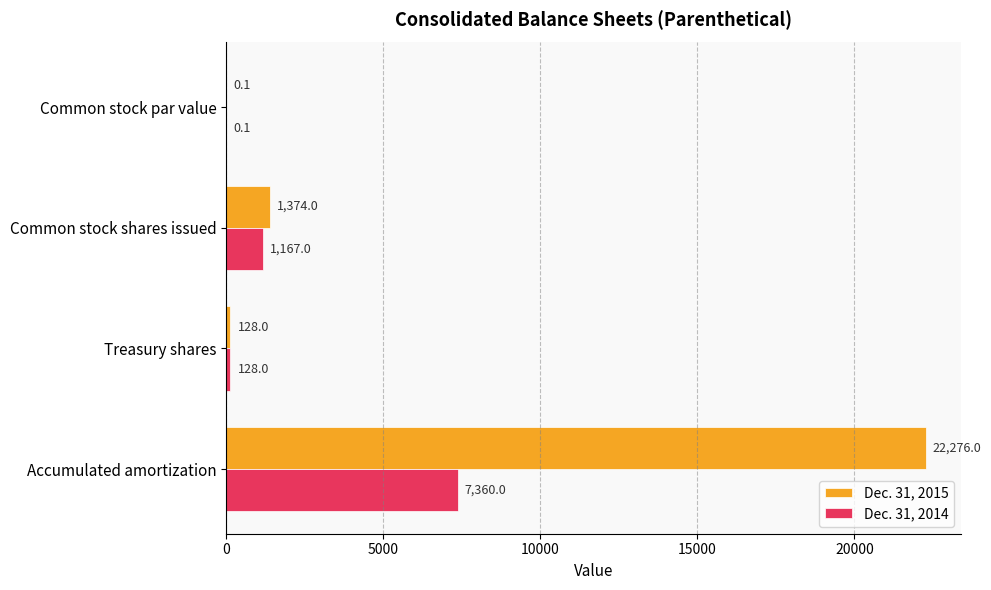

The value of Dec. 31, 2014 at Common stock shares issued is 234.5. True or false?

False